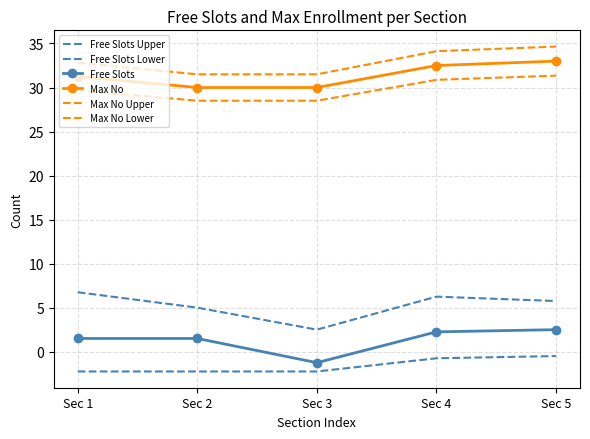

What value does the Max No Upper series have at Sec 3?

31.5